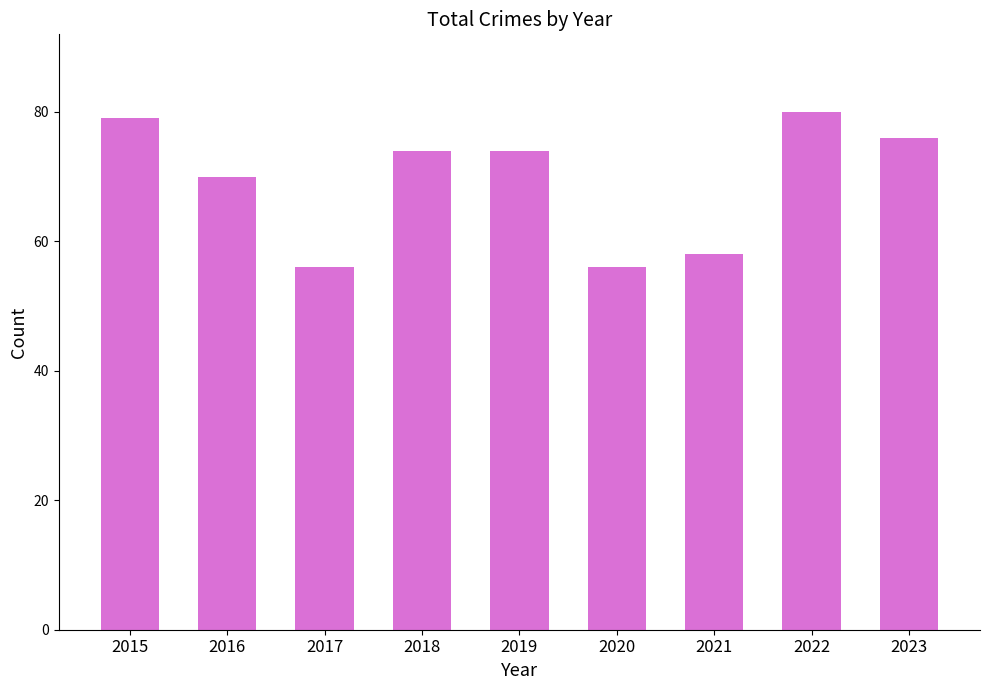

What value does the data have at 2021?

58